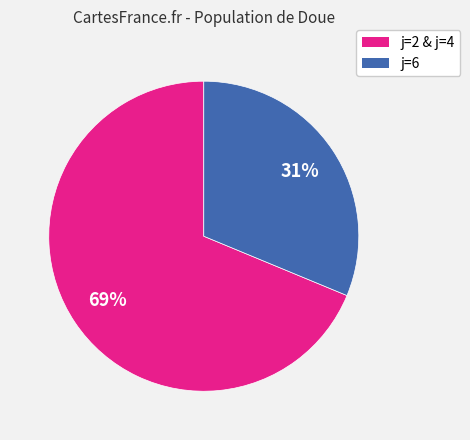

To the nearest percent, what is the average slice percentage?

50%